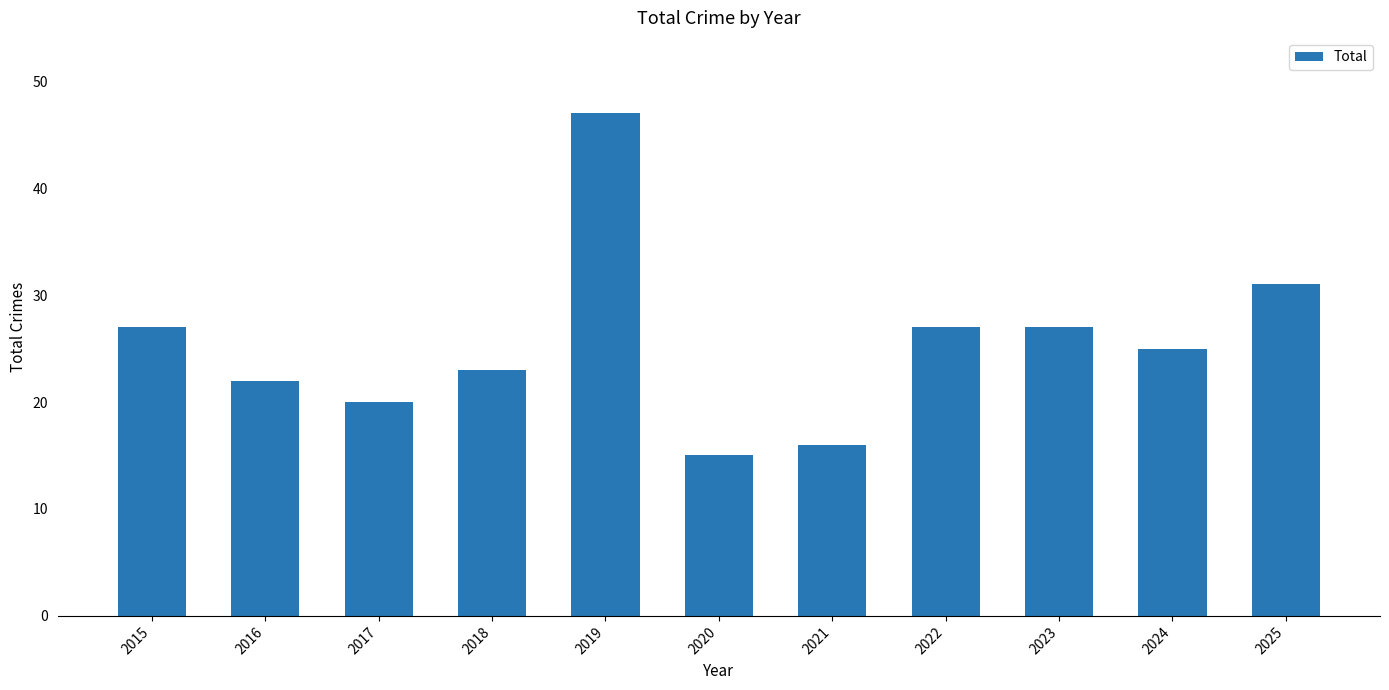

The chart shows a value of 15 at 2020. True or false?

True